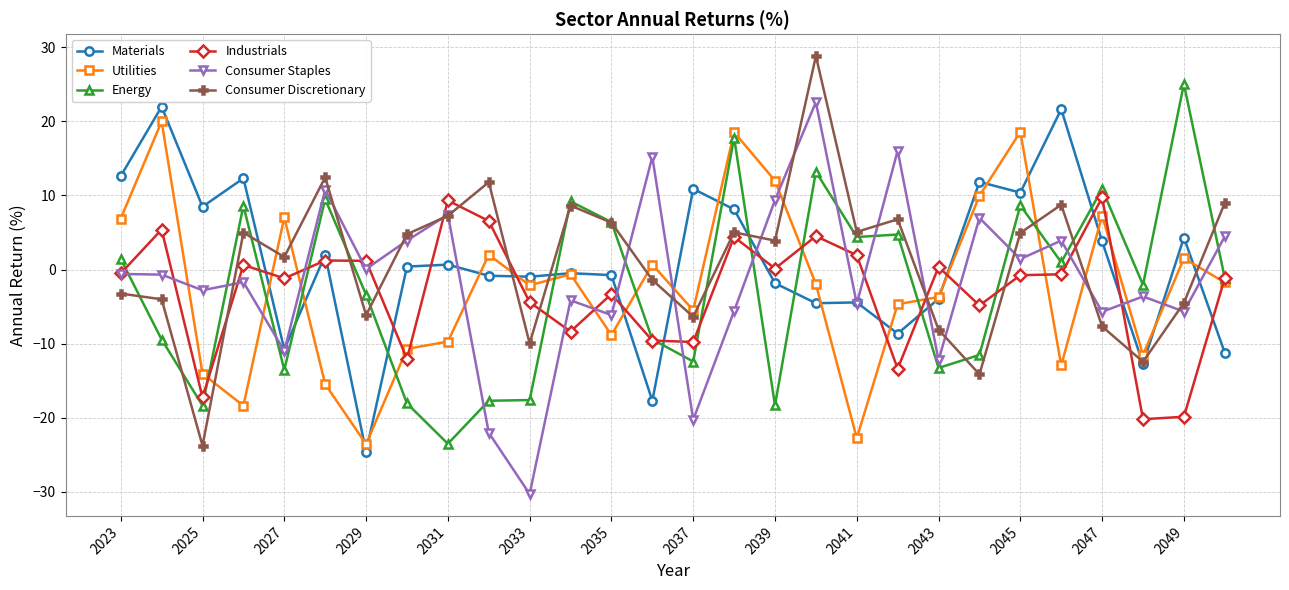

How many distinct data groups are displayed?

6